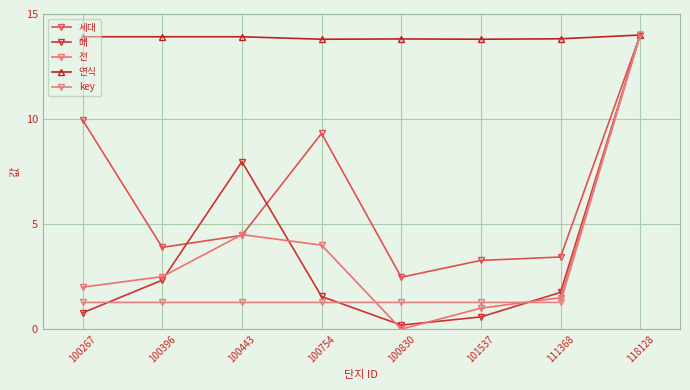

Count the number of categories in the chart.

8